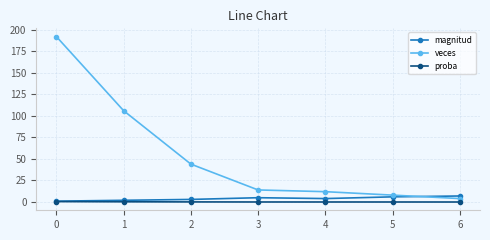

What is the difference between the maximum and minimum values in the magnitud series?

6.0